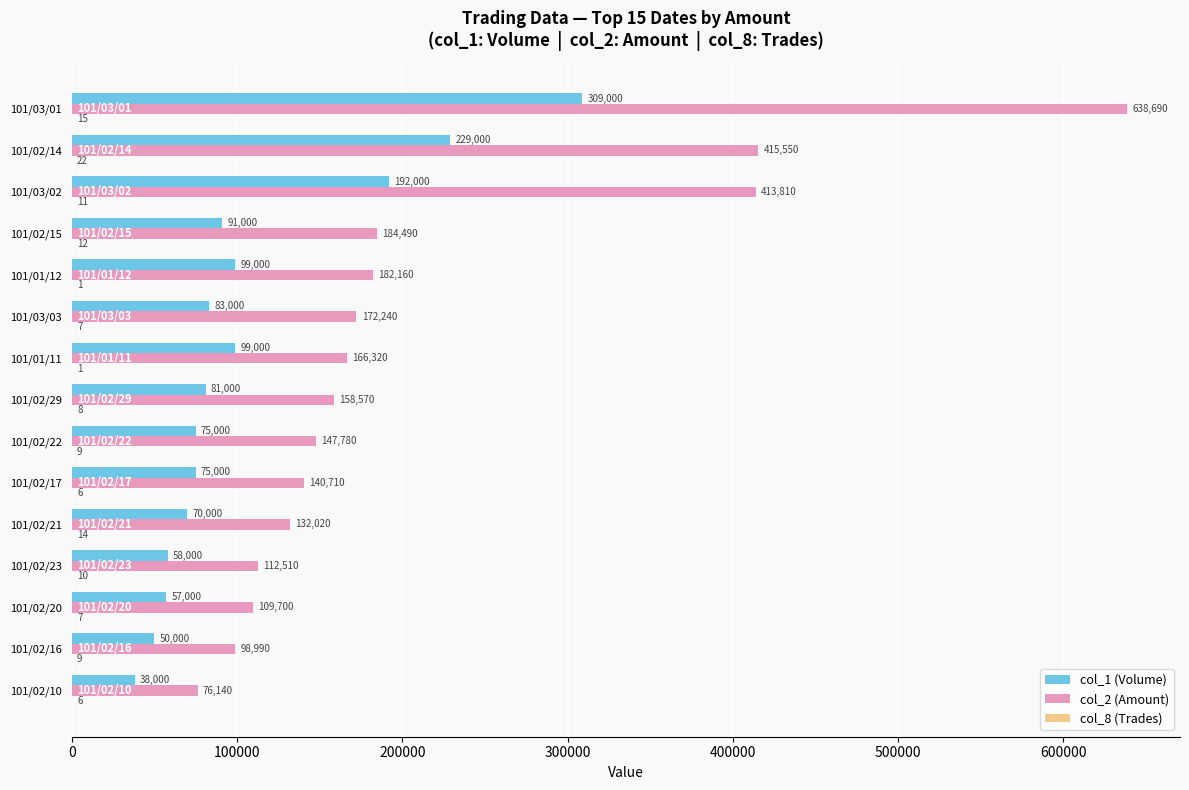

What is the sum of all col_2 (Amount) values?

3149680